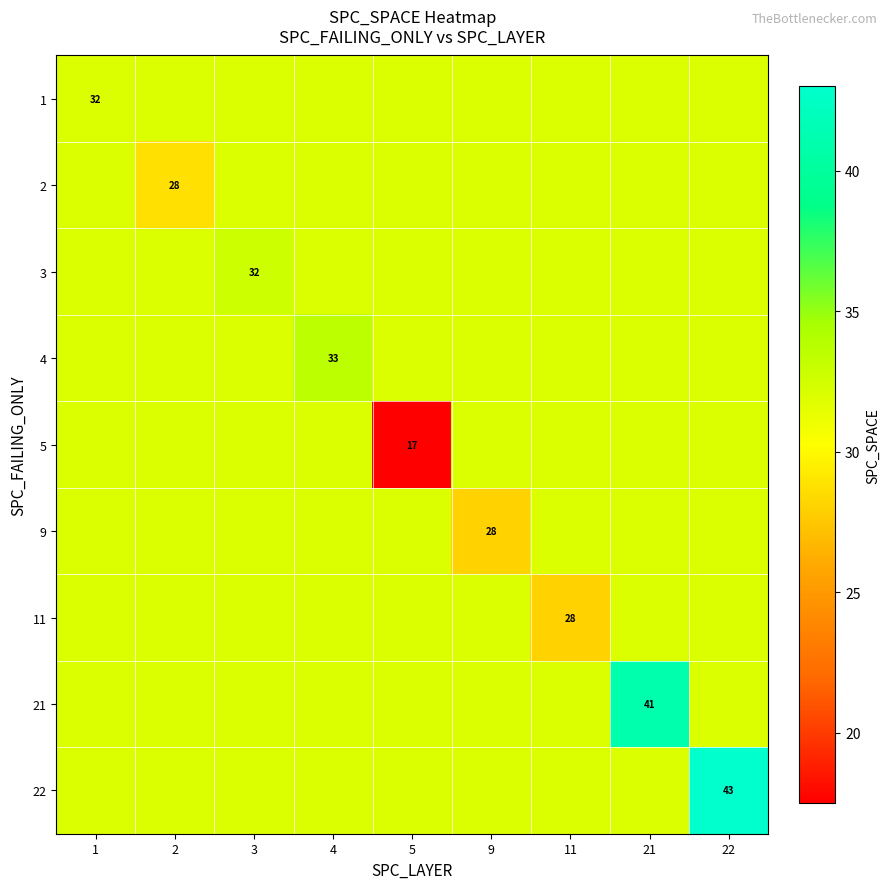

What is the minimum value for 5?

17.5